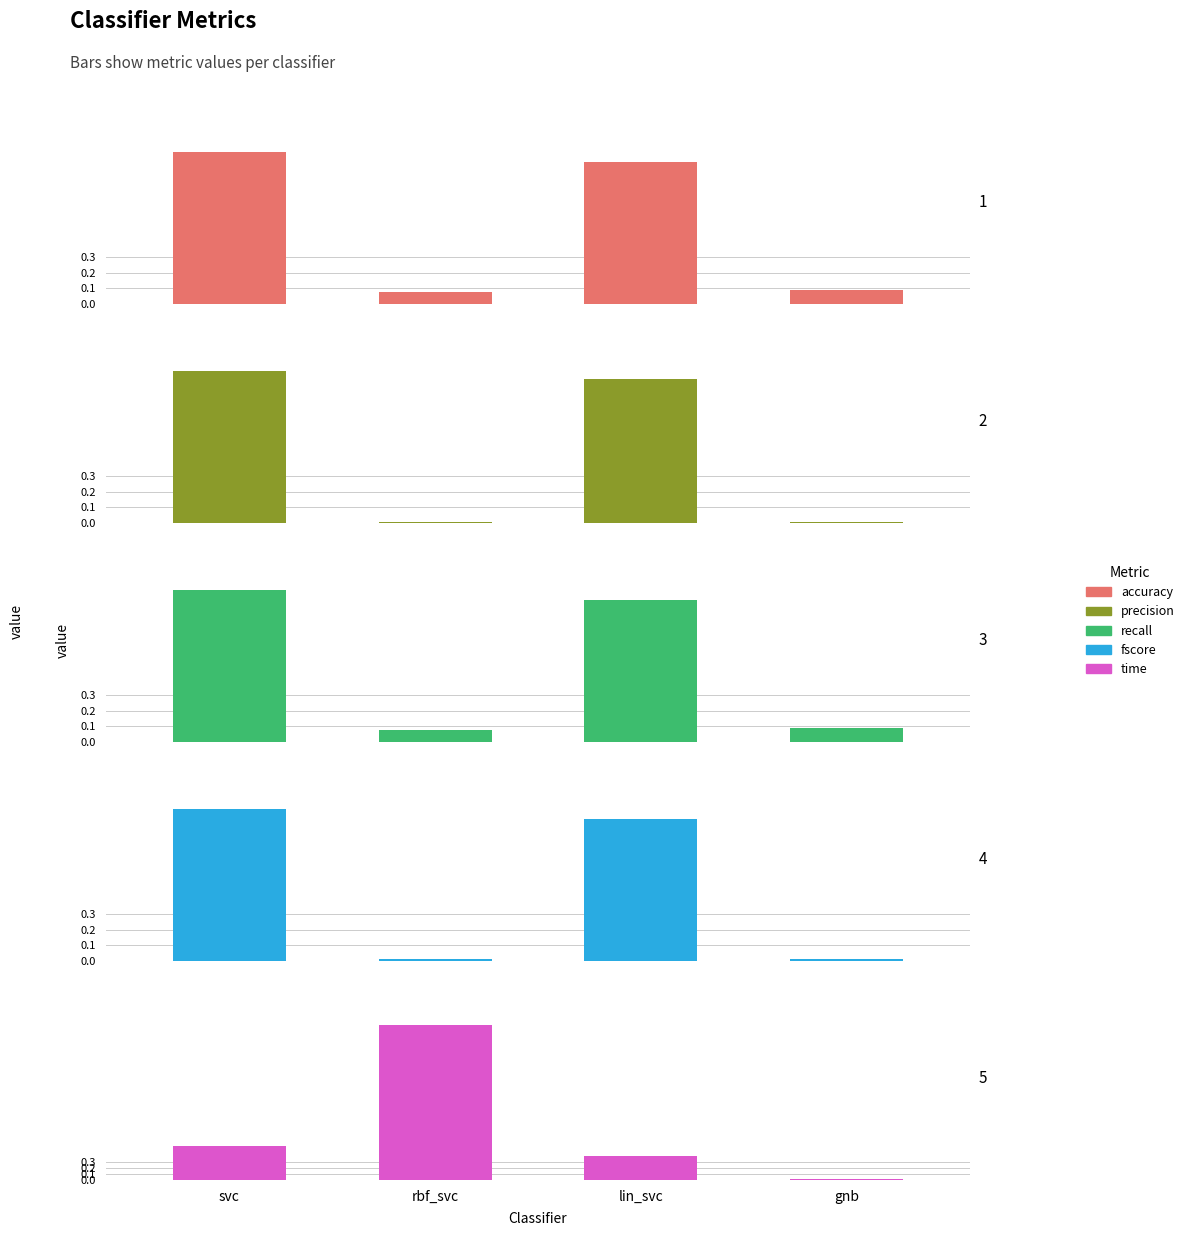

Reading left to right, transcribe all the data shown in this chart.

accuracy: 1.0	0.1	0.9	0.1
precision: 1.0	0.0	0.9	0.0
recall: 1.0	0.1	0.9	0.1
fscore: 1.0	0.0	0.9	0.0
time: 0.6	2.5	0.4	0.0